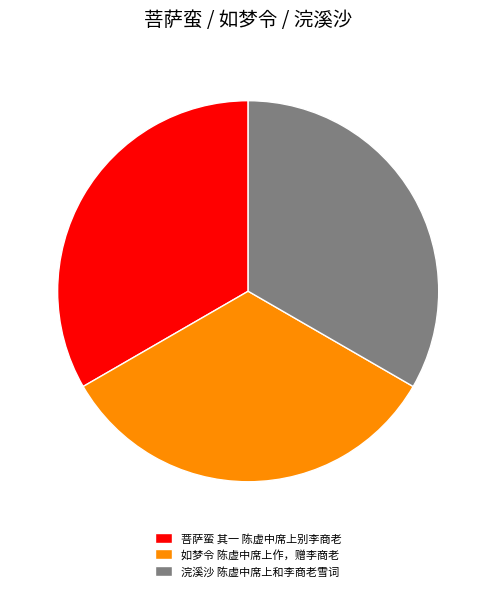

Approximately how many times larger is the value at 菩萨蛮 其一 陈虚中席上别李商老 compared to 浣溪沙 陈虚中席上和李商老雪词?

1.0